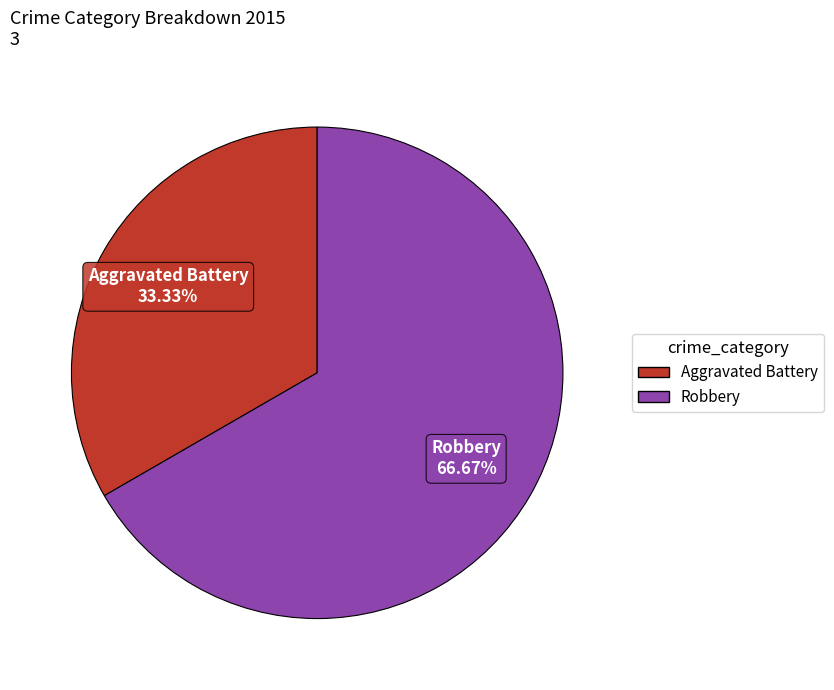

To the nearest percent, what is the average slice percentage?

50%